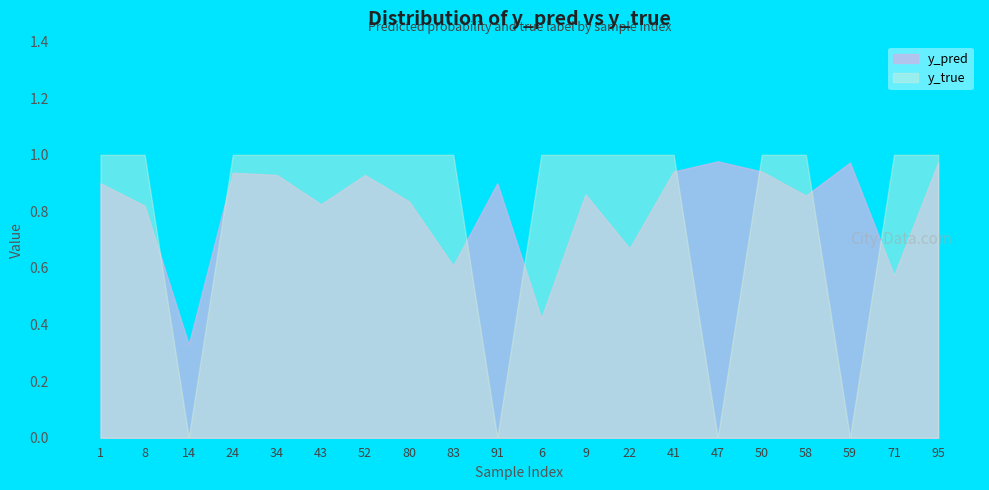

List the labels in order of y_true value, largest first.

1, 8, 24, 34, 43, 52, 80, 83, 6, 9, 22, 41, 50, 58, 71, 95, 14, 91, 47, 59